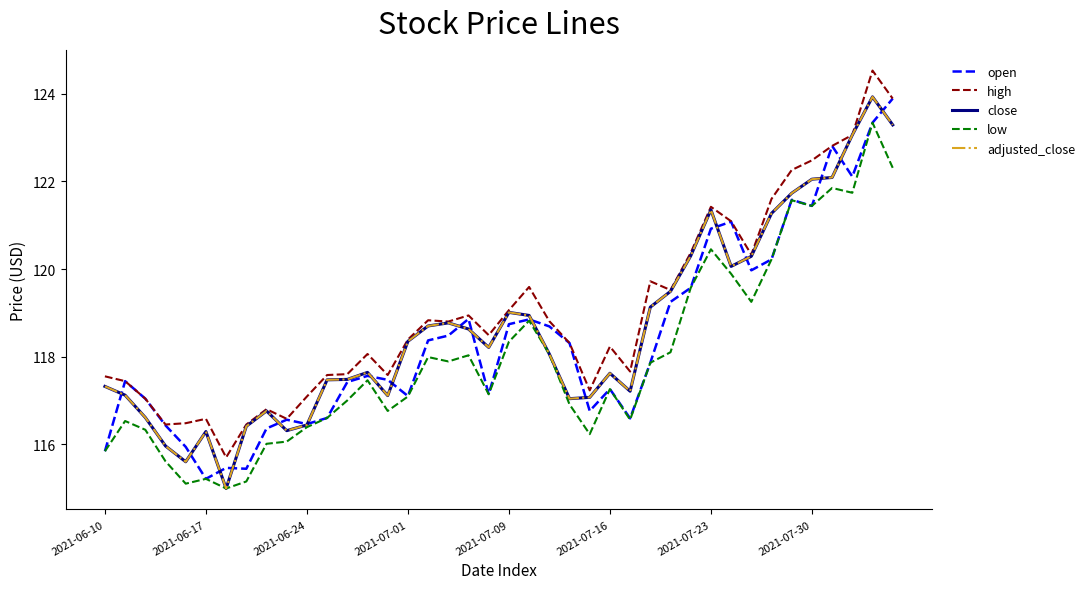

At which category is the sum across all series the highest?

38